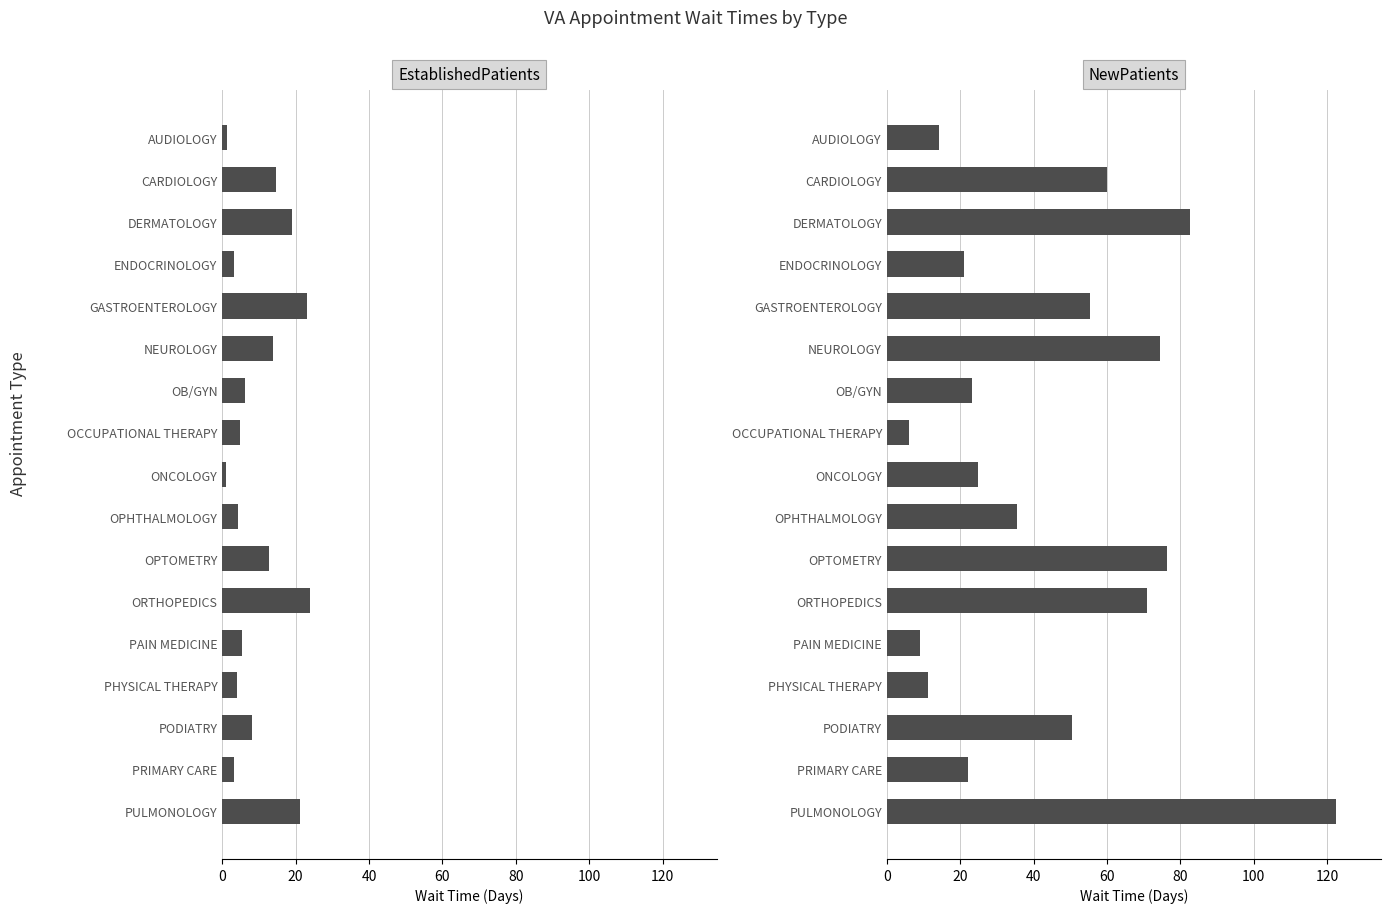

The value of EstablishedPatients at PULMONOLOGY is 11.9. True or false?

False